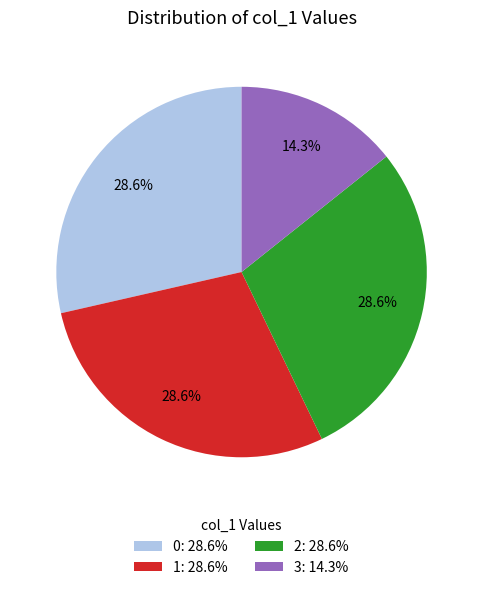

Is there a majority slice in this chart?

No